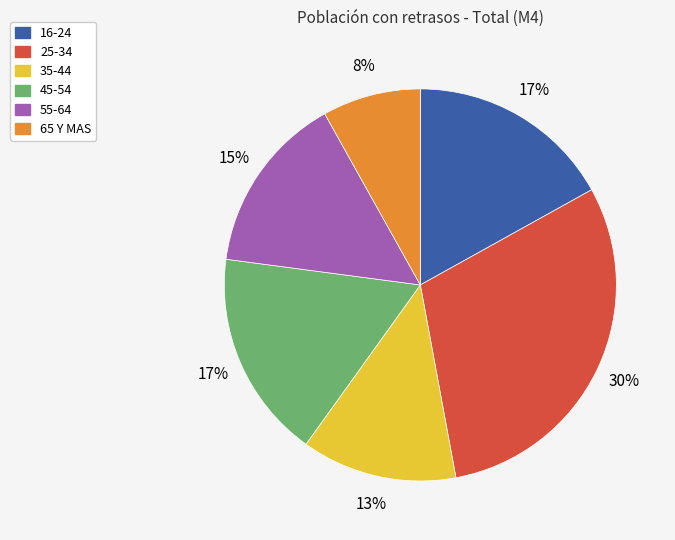

Combined, do 16-24 and 35-44 account for over 50%?

No